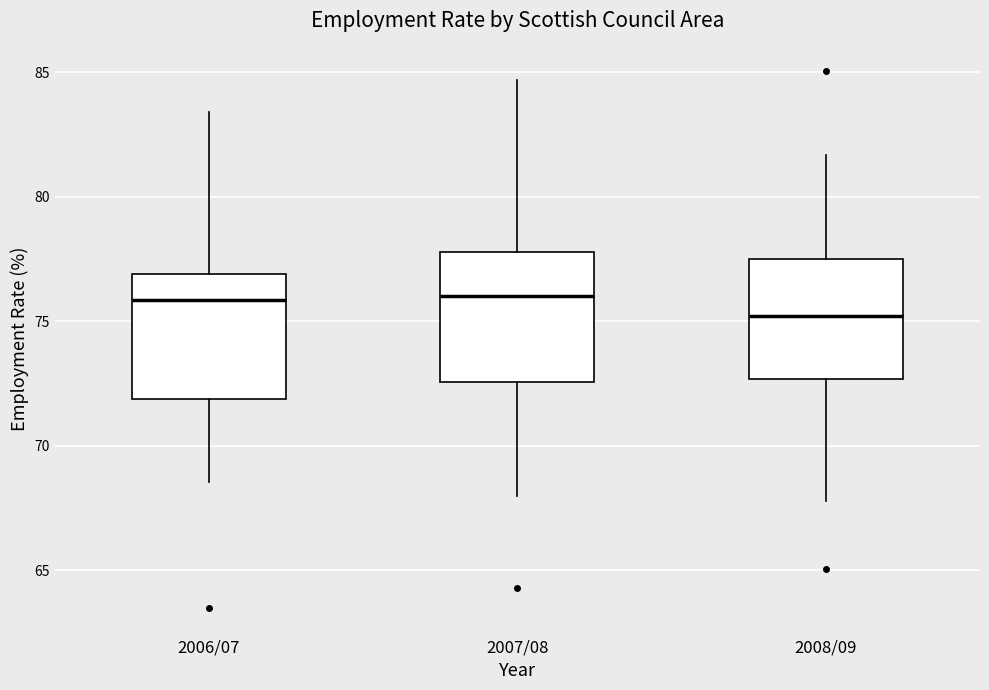

Reading left to right, read every box against the y-axis: the position of its median line, the range the box covers, and the ends of its whiskers. The values are not printed on the chart, so give them approximately, as read against the axis.

2006/07: median 76.0, box 72.0 to 77.0, whiskers 68.5 to 83.5
2007/08: median 76.0, box 72.5 to 78.0, whiskers 68.0 to 84.5
2008/09: median 75.0, box 72.5 to 77.5, whiskers 68.0 to 81.5